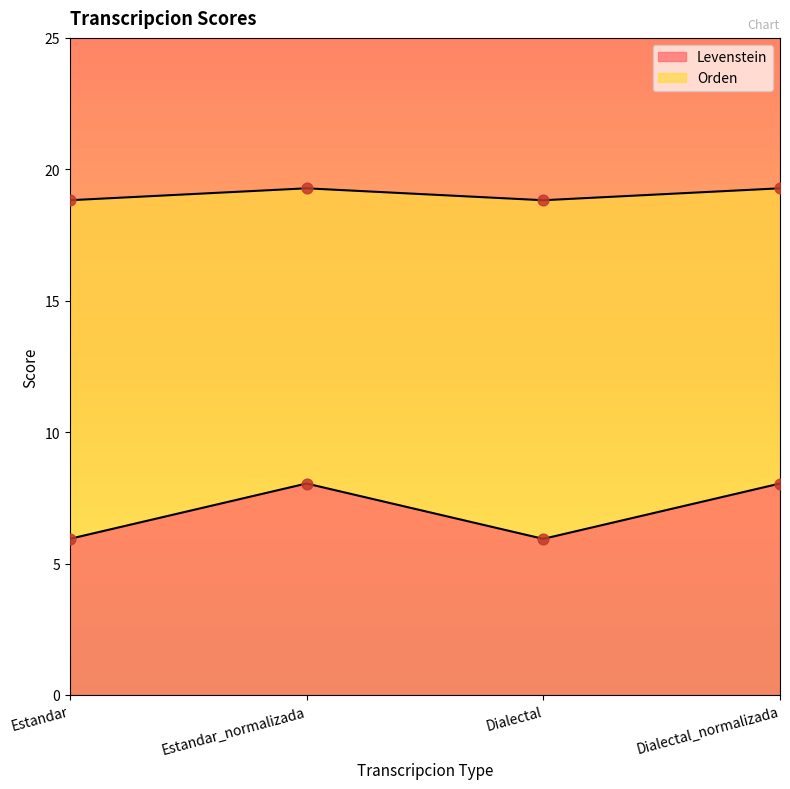

What is the total value across all series at Estandar_normalizada?

27.3